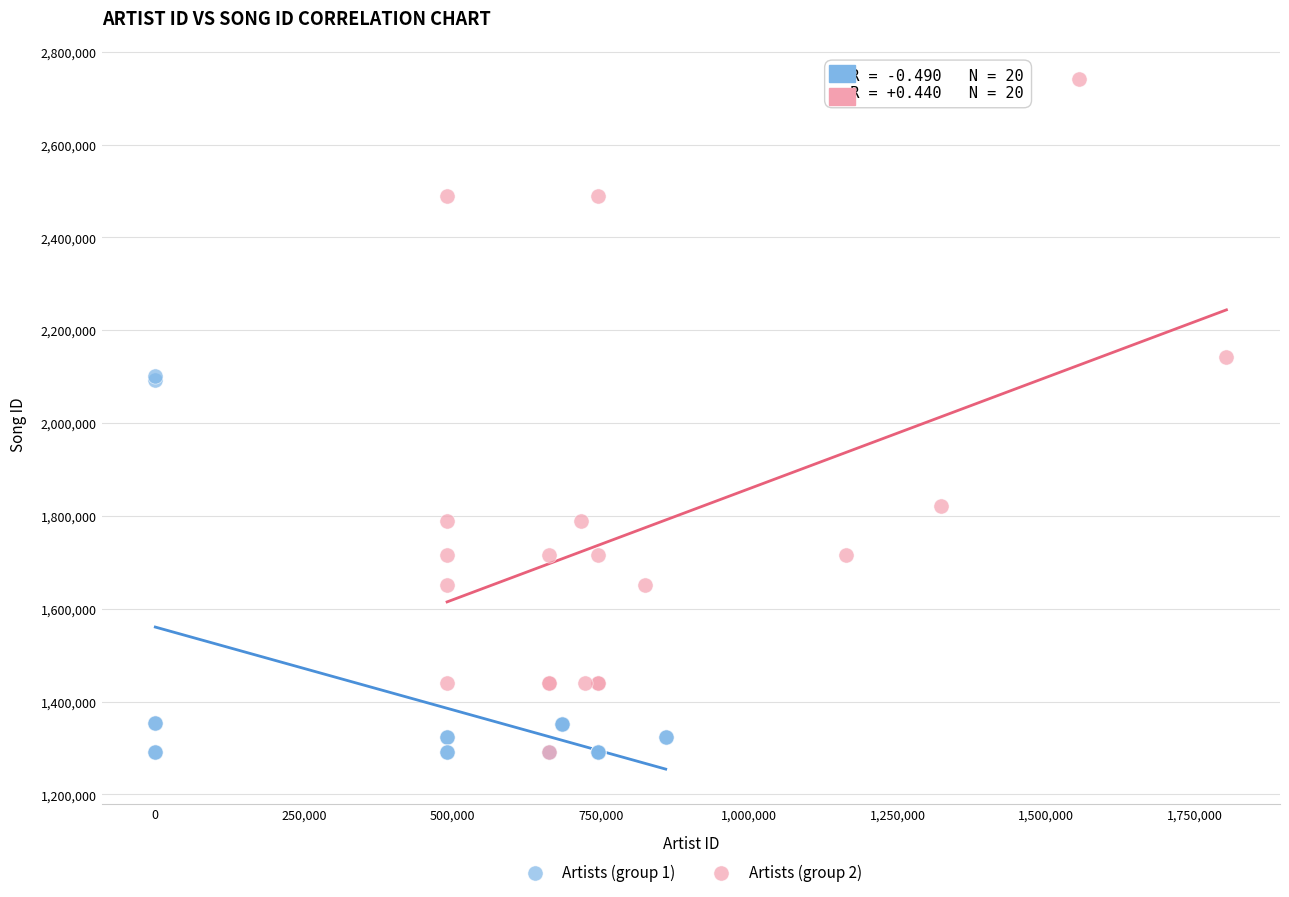

Which series has the widest spread of Y values?

Artists (group 2)